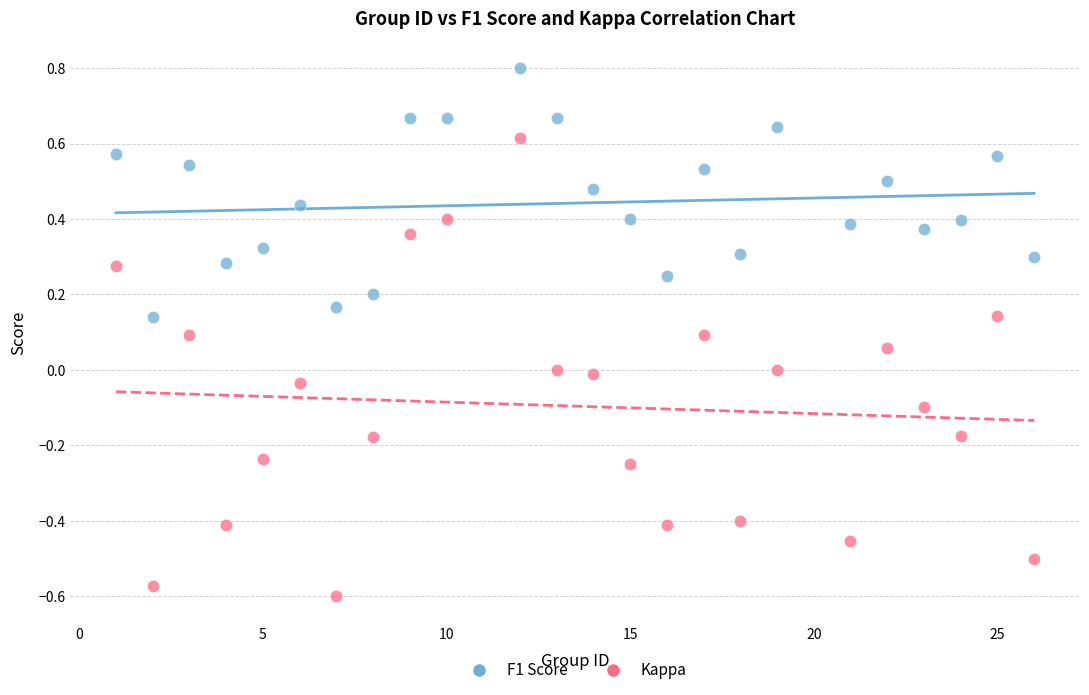

What are all the series names shown in the legend?

F1 Score, Kappa